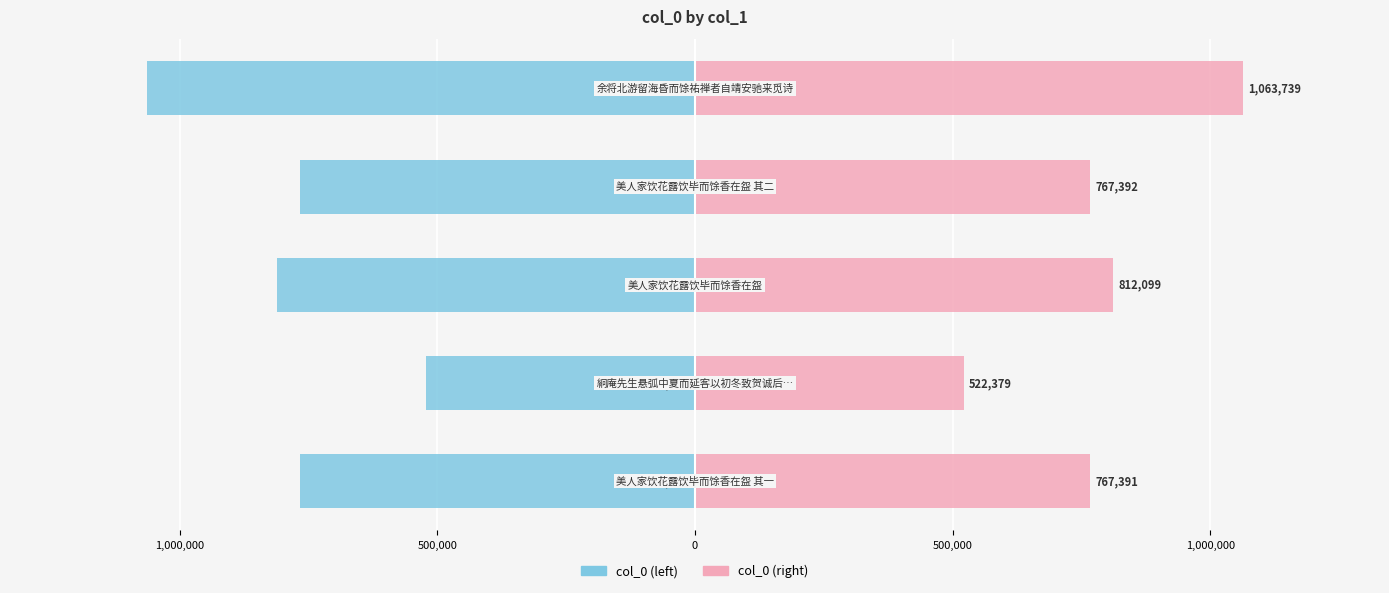

Reading left to right, what are all the values shown in this chart?

col_0 (left): -767391	-522379	-812099	-767392	-1063739
col_0 (right): 767391	522379	812099	767392	1063739